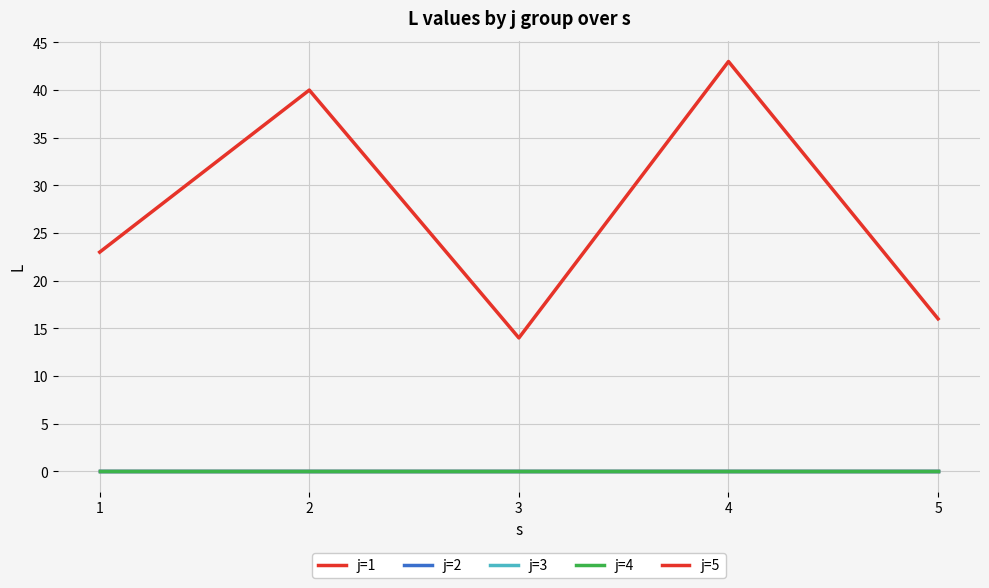

Does the chart display data point markers on the line(s)?

No